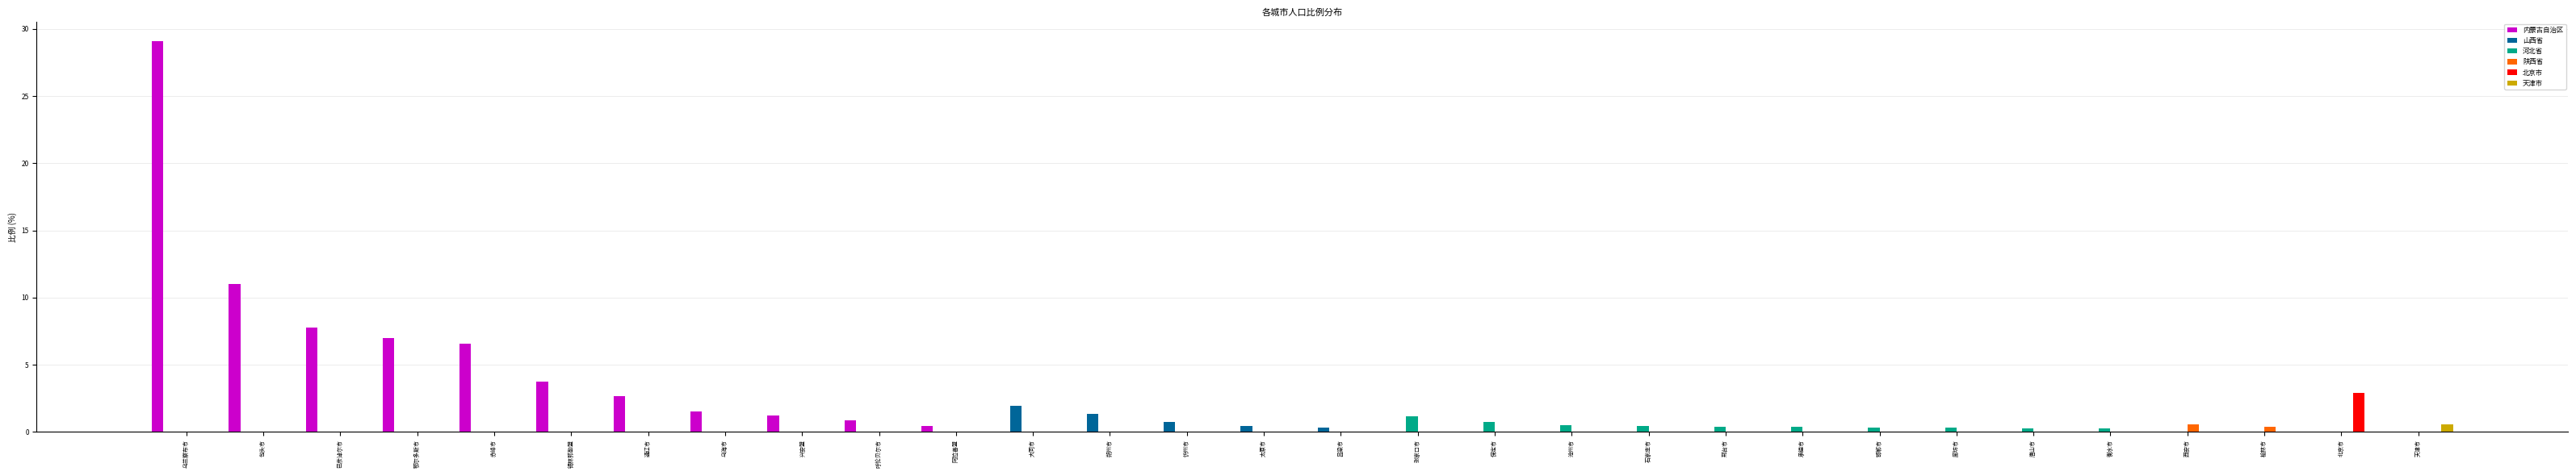

The value of 河北省 at 乌兰察布市 is 0.0. True or false?

True